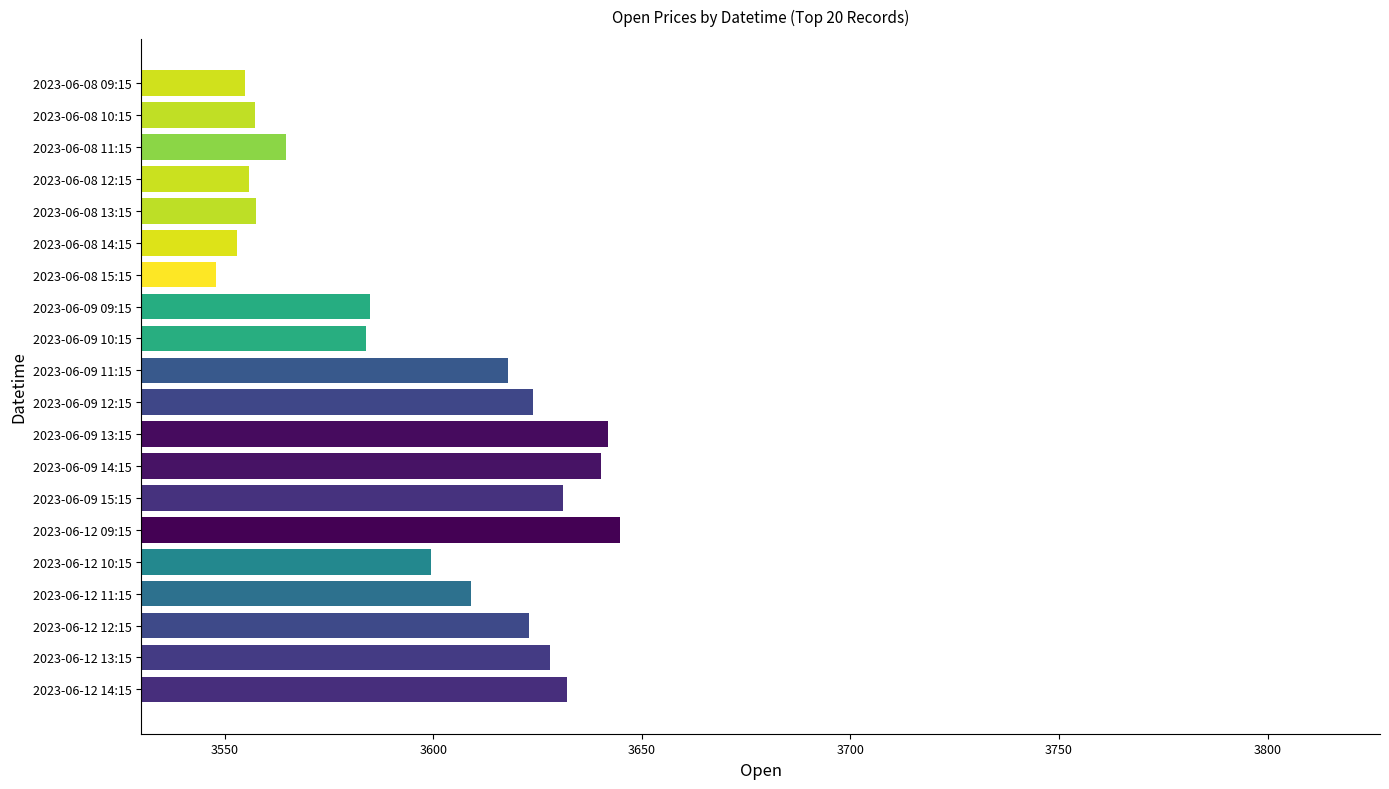

Approximately how many times larger is the value at 2023-06-08 12:15 compared to 2023-06-08 10:15?

1.0